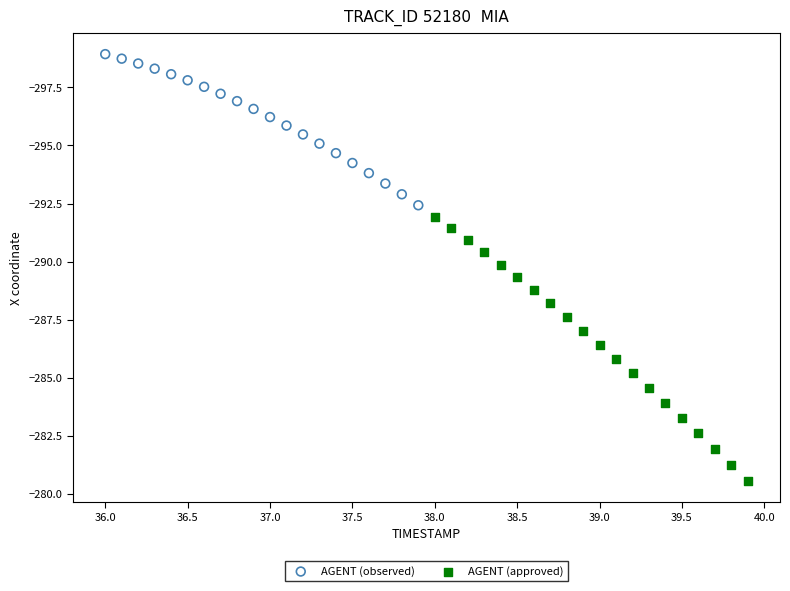

Which series contains the highest Y value?

AGENT (approved)